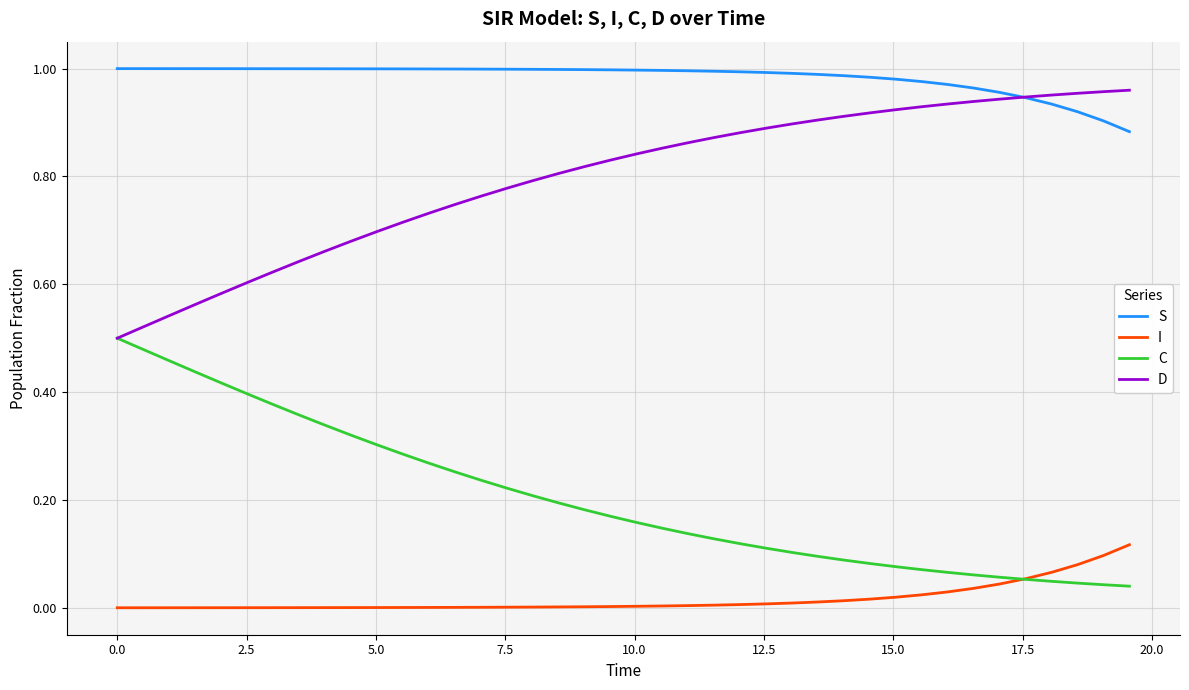

Which series has the largest total across all categories?

S